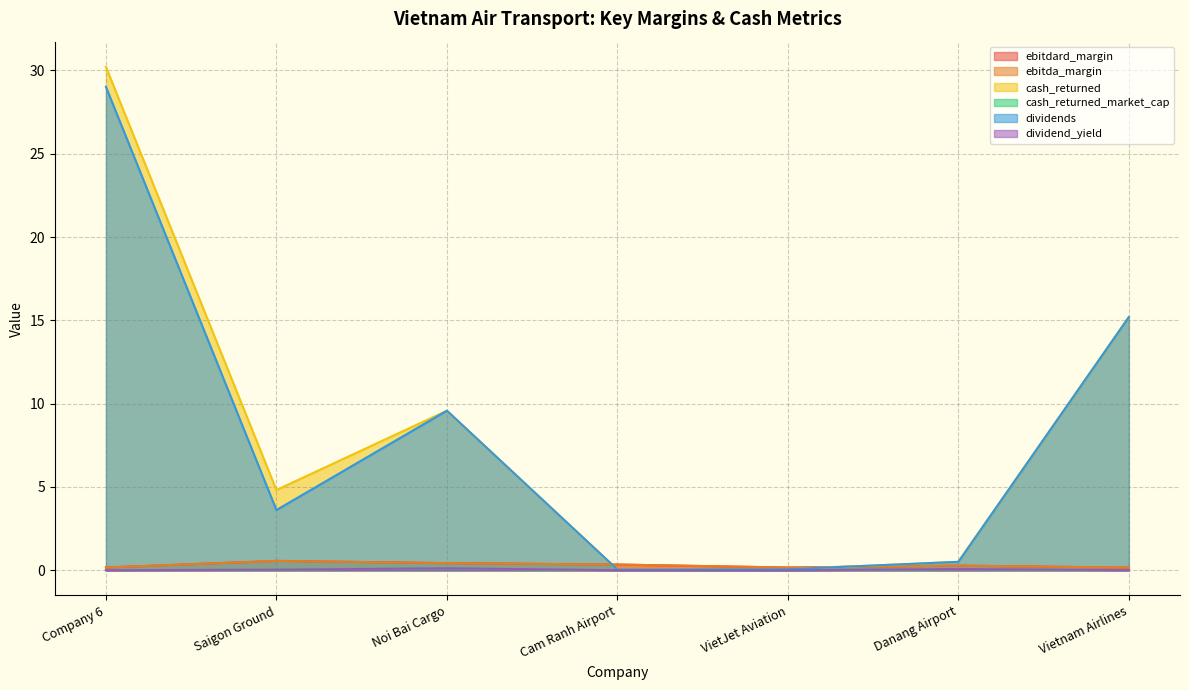

True or false: dividend_yield and dividends cross at least once.

False